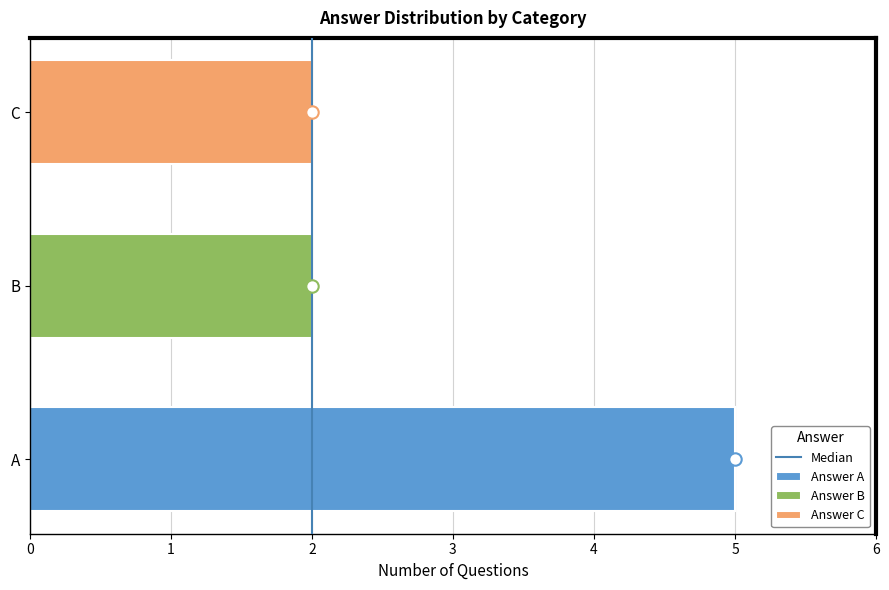

What is the change in value from 0 to 1?

+1